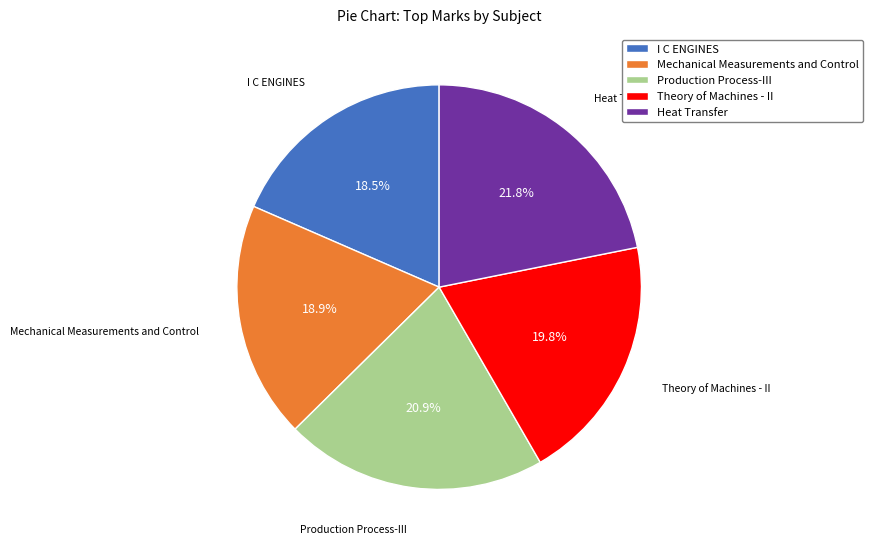

Approximately how many times larger is the value at Production Process-III compared to Heat Transfer?

1.0